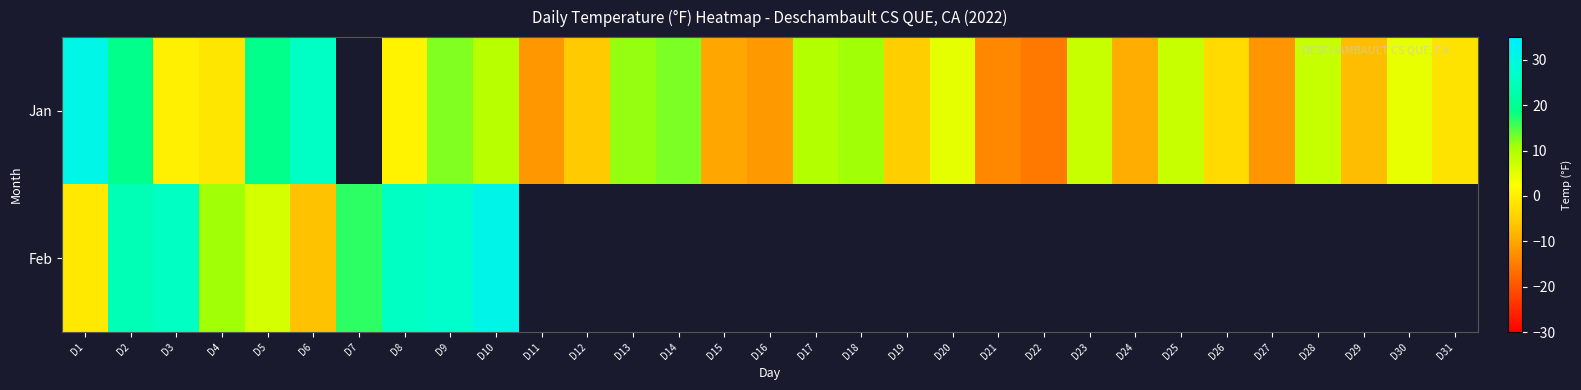

How many values in Feb are below zero?

2